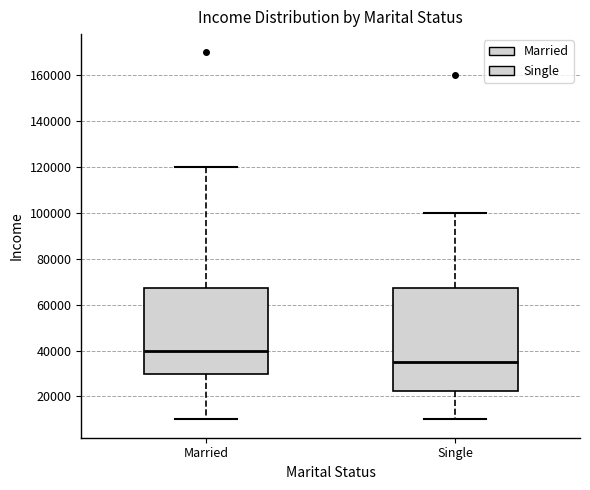

Reading left to right, transcribe this box plot: for each box, give where its median line is, the range the box spans, and where its two whiskers end, as read against the y-axis. The values are not printed on the chart, so give them approximately, as read against the axis.

Married: median 40000, box 30000 to 68000, whiskers 10000 to 120000
Single: median 36000, box 22000 to 68000, whiskers 10000 to 100000